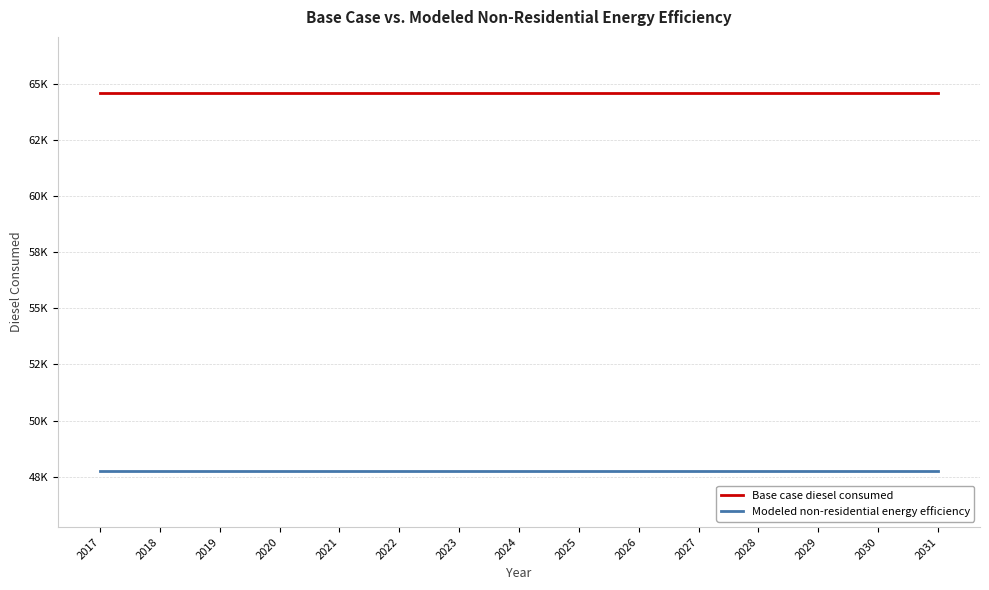

Does the chart have visible grid lines?

Yes